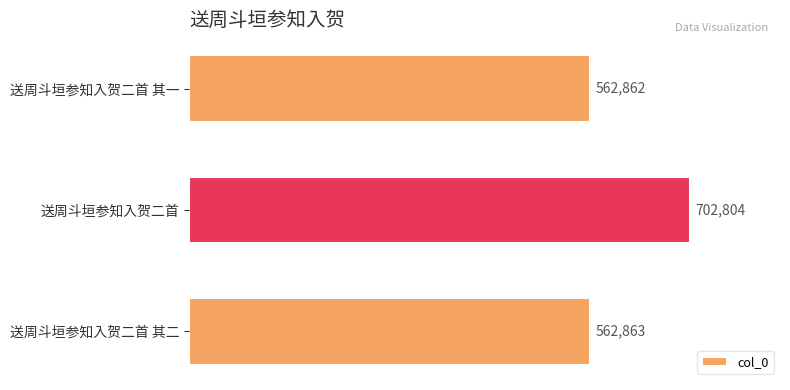

List the labels in order of value, smallest first.

送周斗垣参知入贺二首 其一, 送周斗垣参知入贺二首 其二, 送周斗垣参知入贺二首